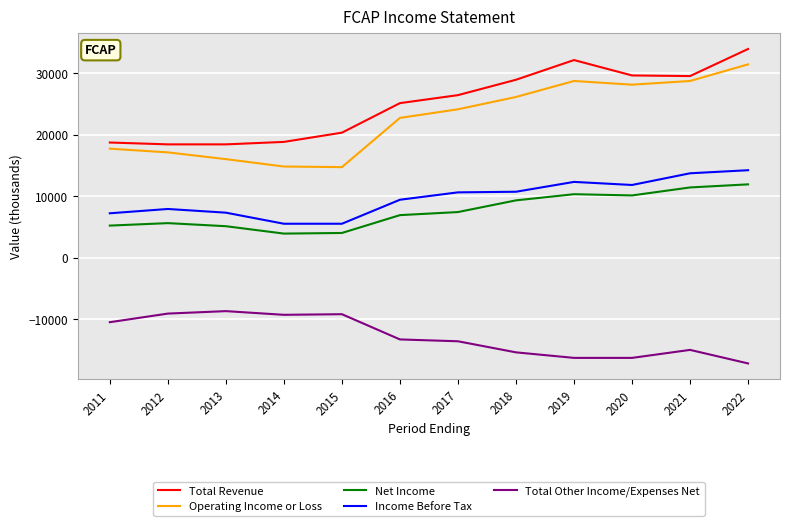

What is the minimum value shown in the chart?

-17200